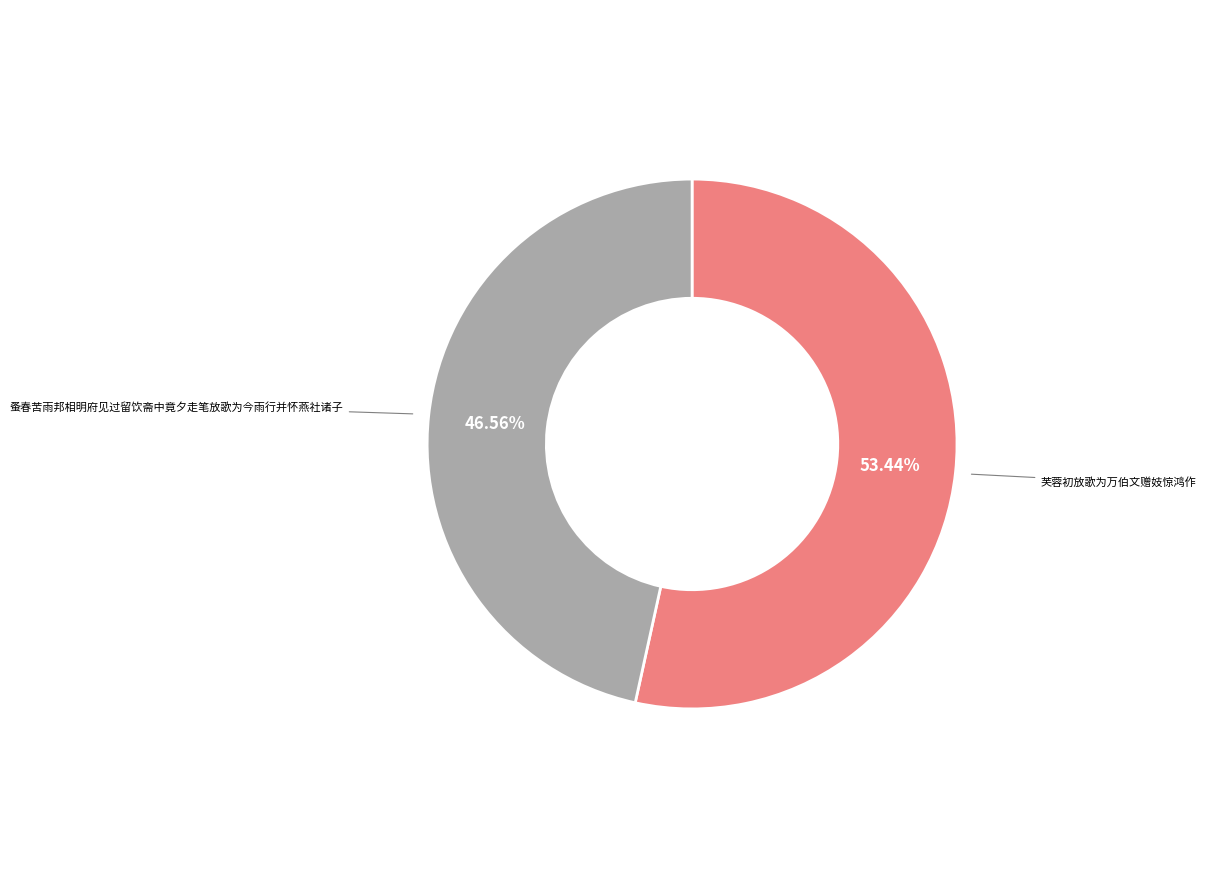

Which slice is the largest?

芙蓉初放歌为万伯文赠妓惊鸿作